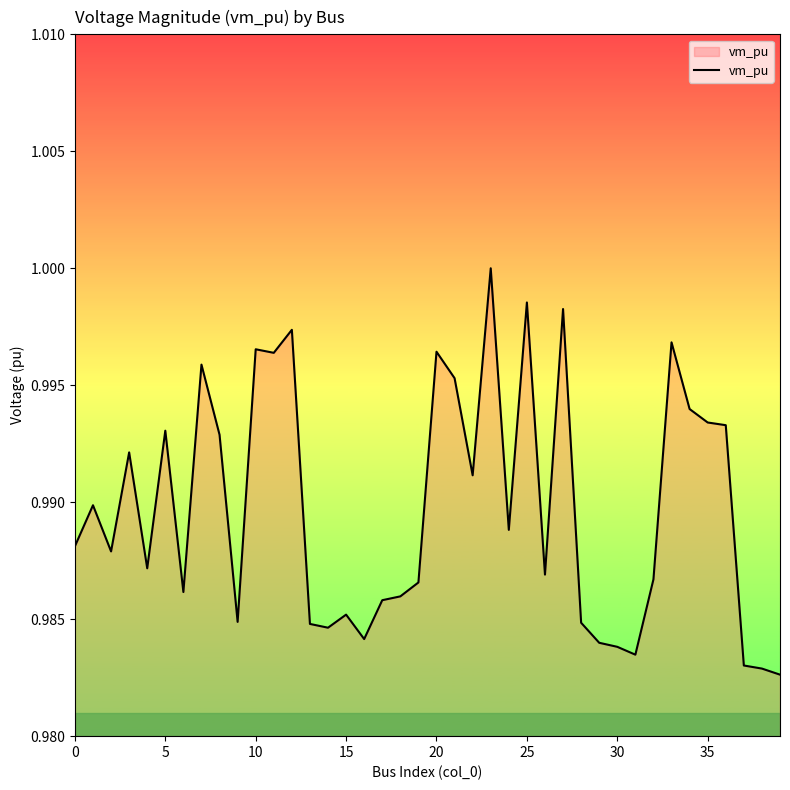

How many lines are shown in the chart?

1